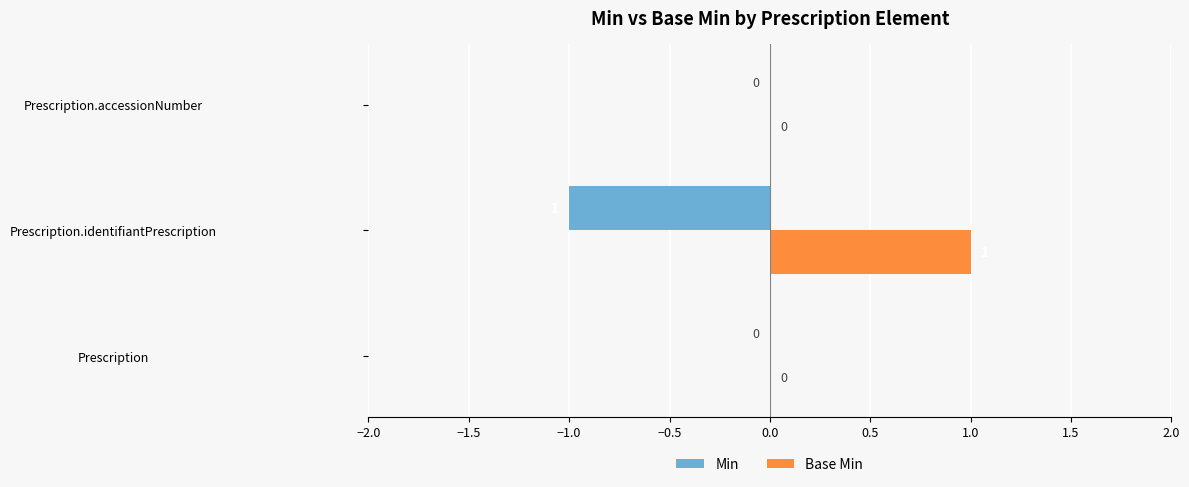

At which label does Base Min reach its peak?

Prescription.identifiantPrescription